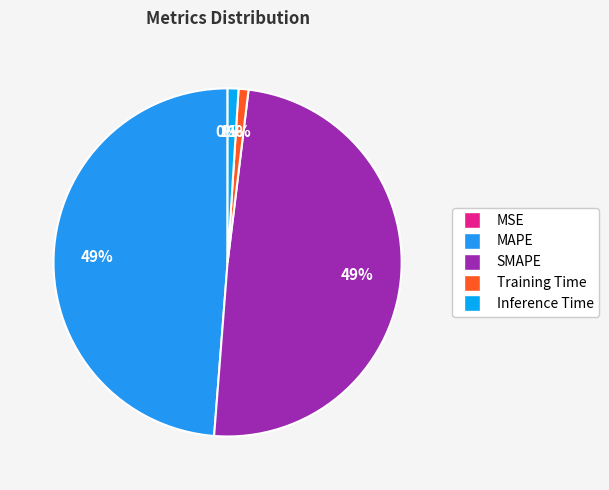

True or false: MSE accounts for 8% of the total.

False